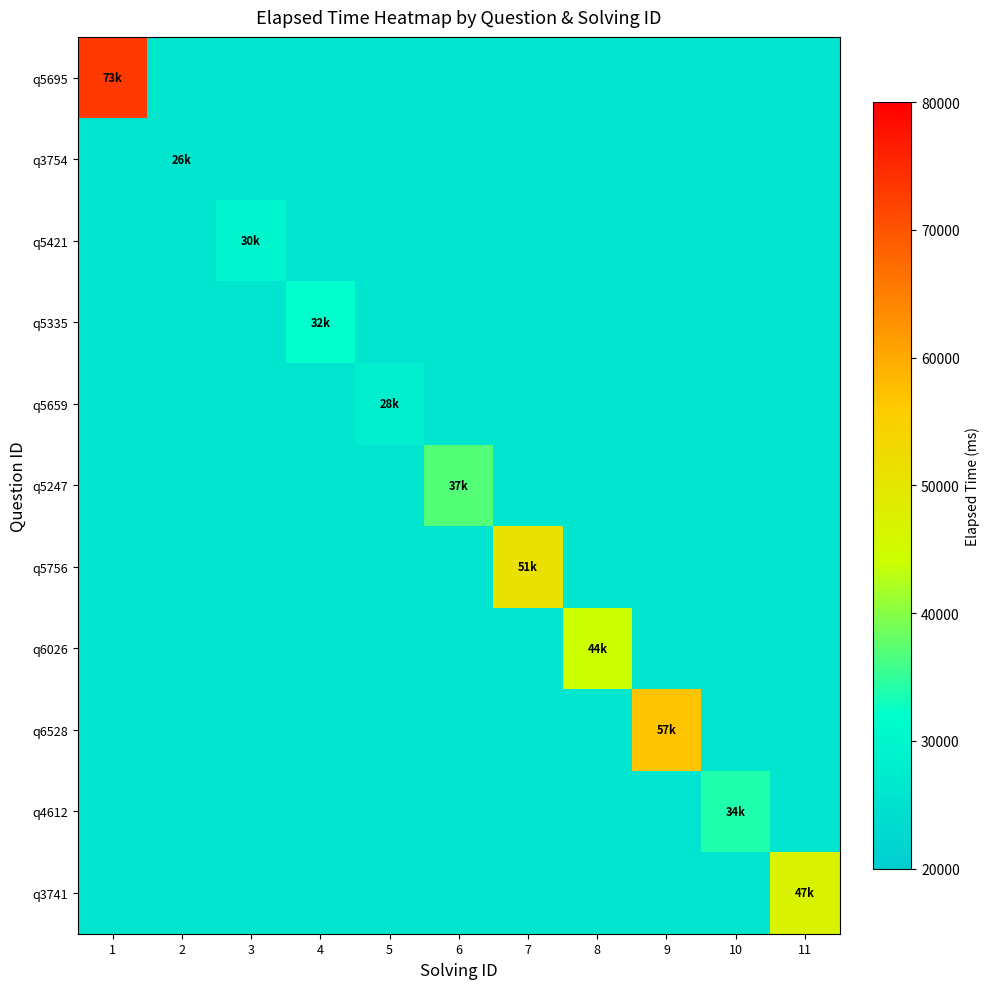

Which series has the widest spread of values?

q5695